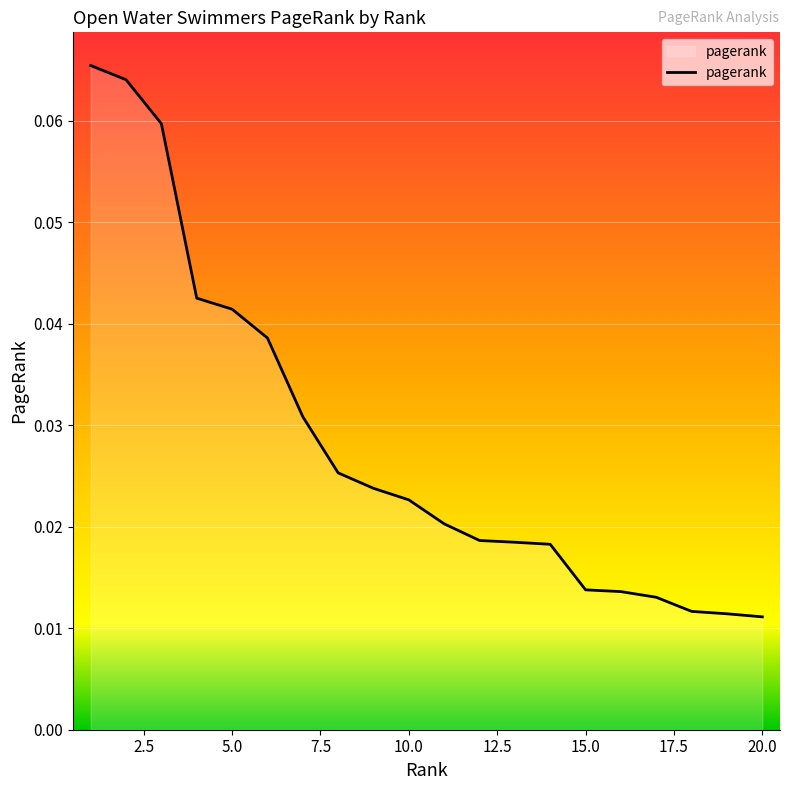

How many series are shown in this chart?

1